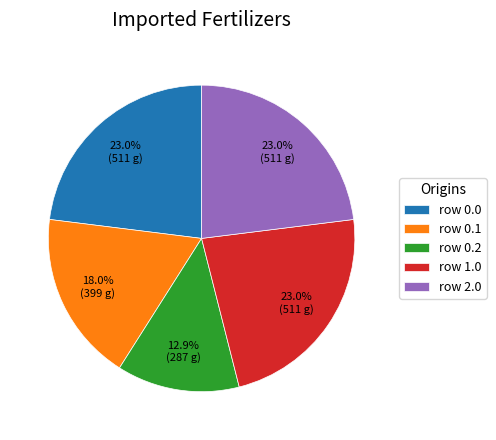

Does row 2.0 represent more than half of the total?

No